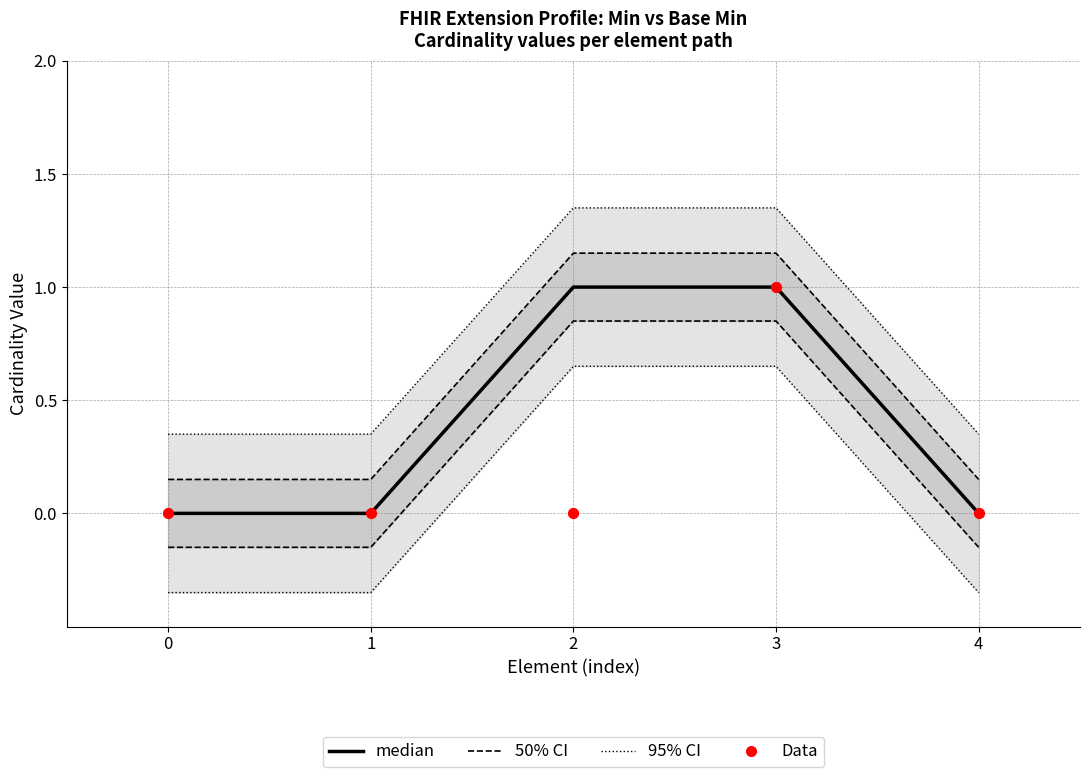

Is the value of 50% CI at 2 greater than the value of 95% CI at 0?

Yes